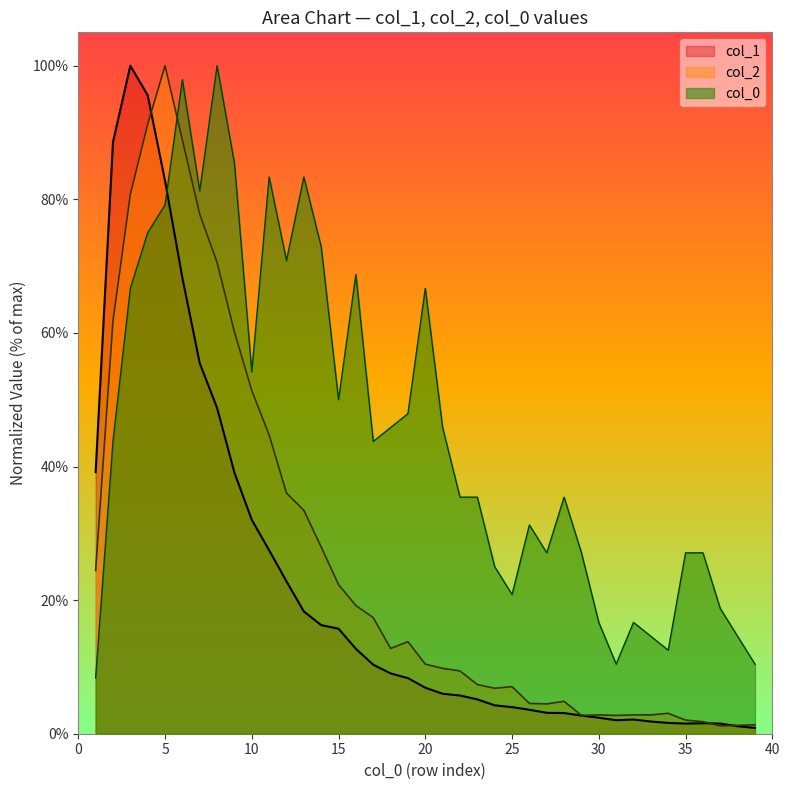

List the series in order of their overall mean, lowest first.

col_1, col_2, col_0